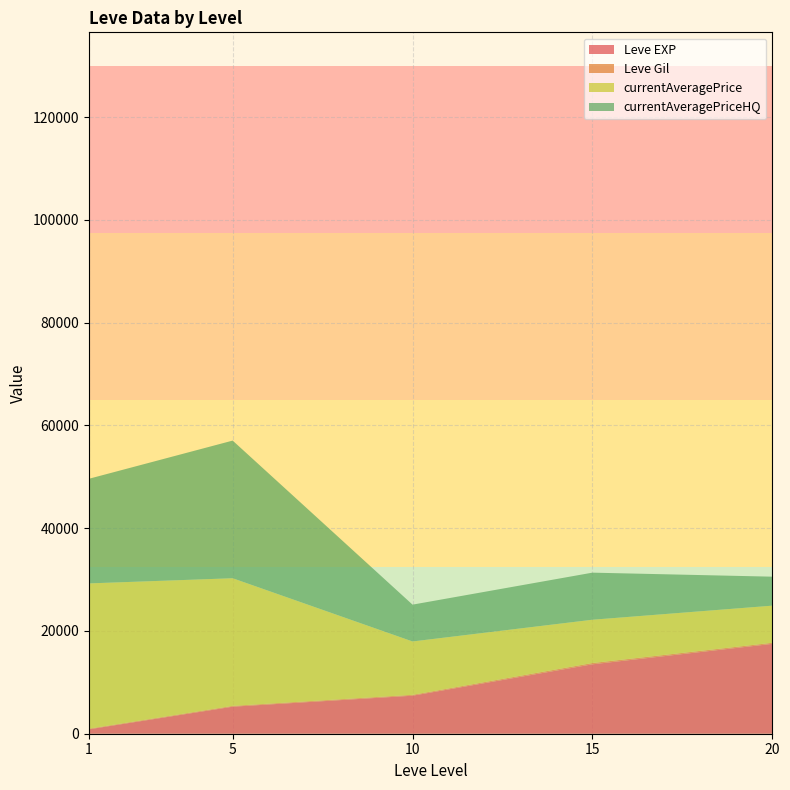

What is the highest value of the Leve EXP series?

17486.7